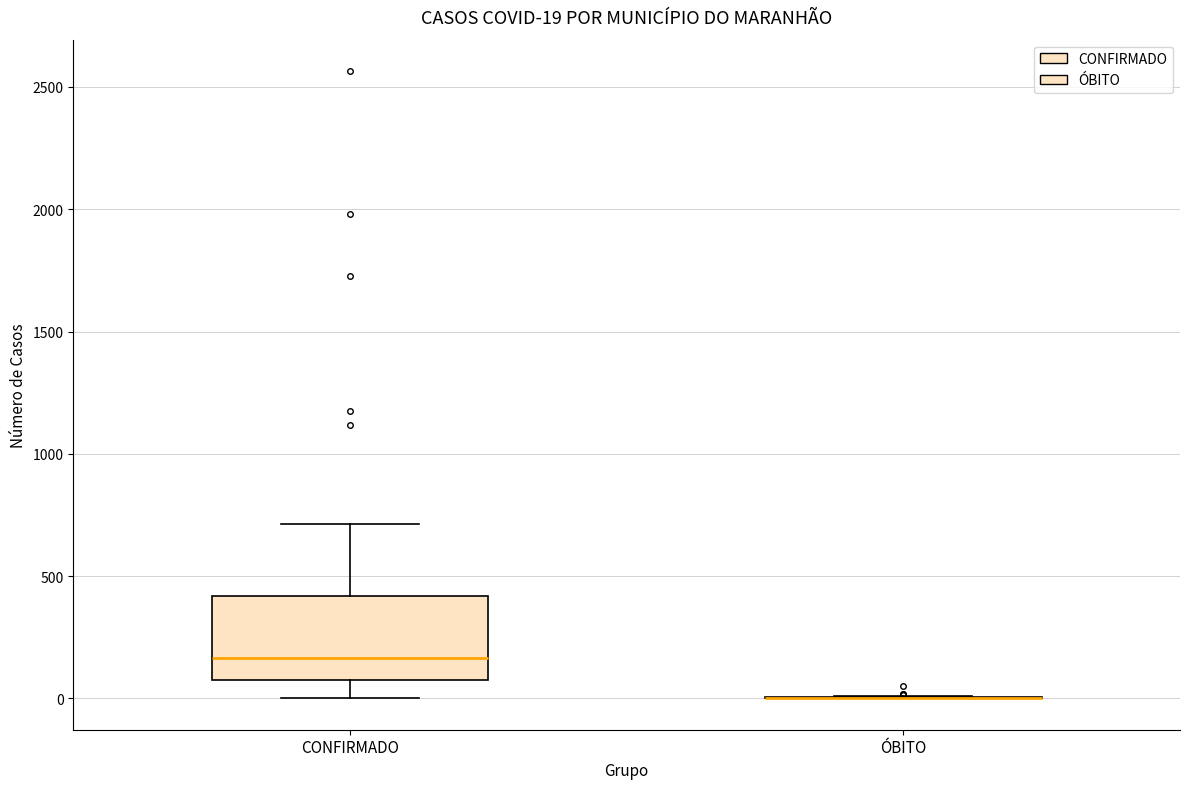

Comparing the boxes themselves (not the whiskers), which one is the tallest?

CONFIRMADO